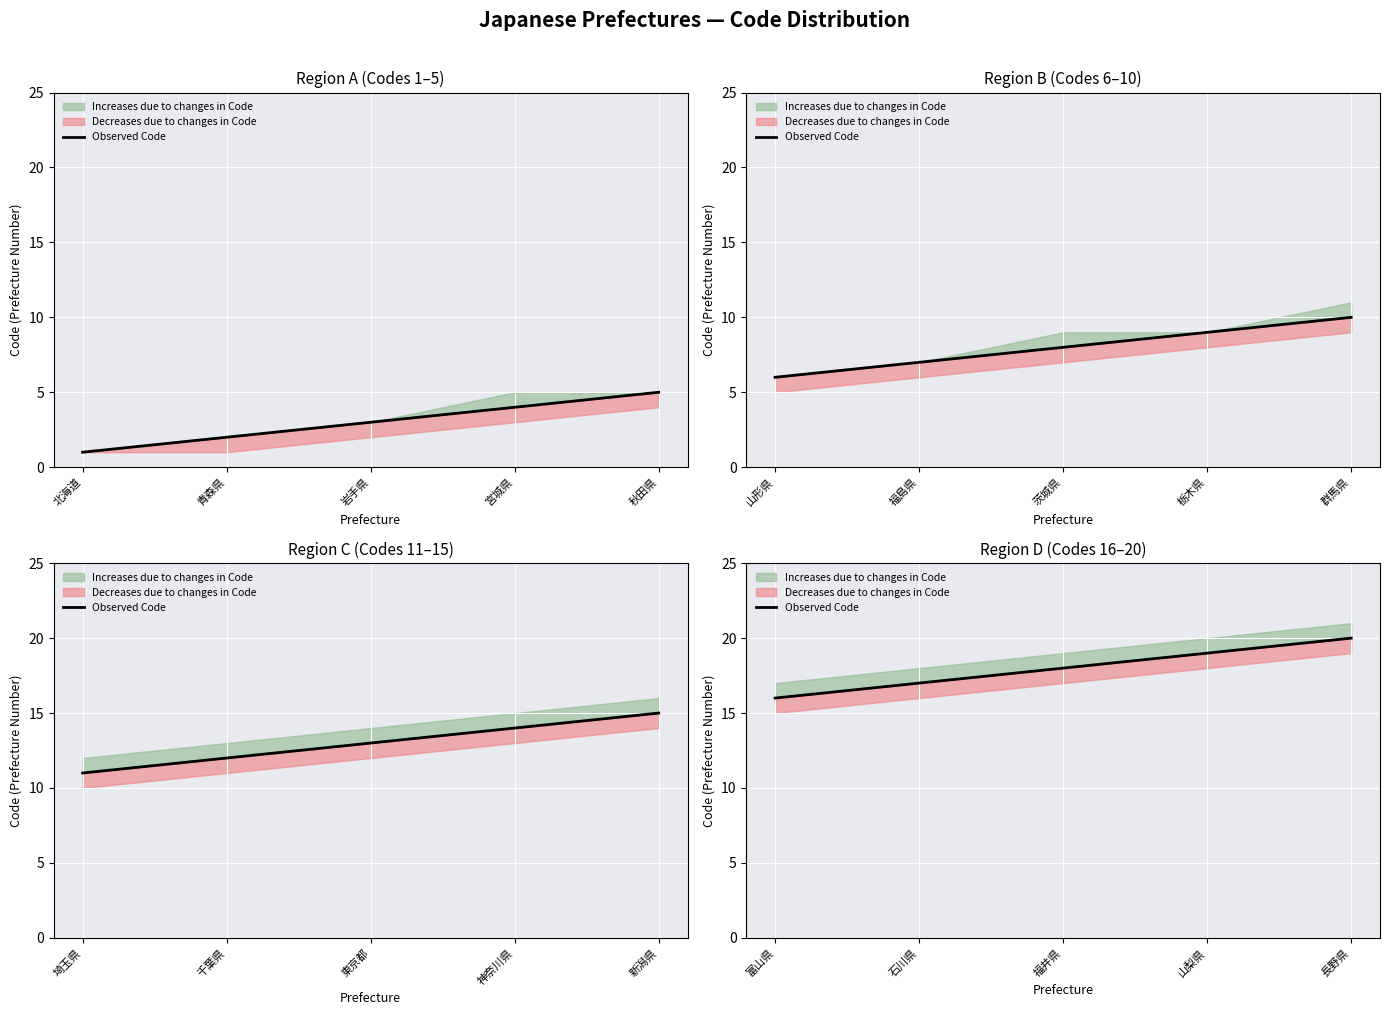

The chart shows a value of 5 at 富山県. True or false?

False